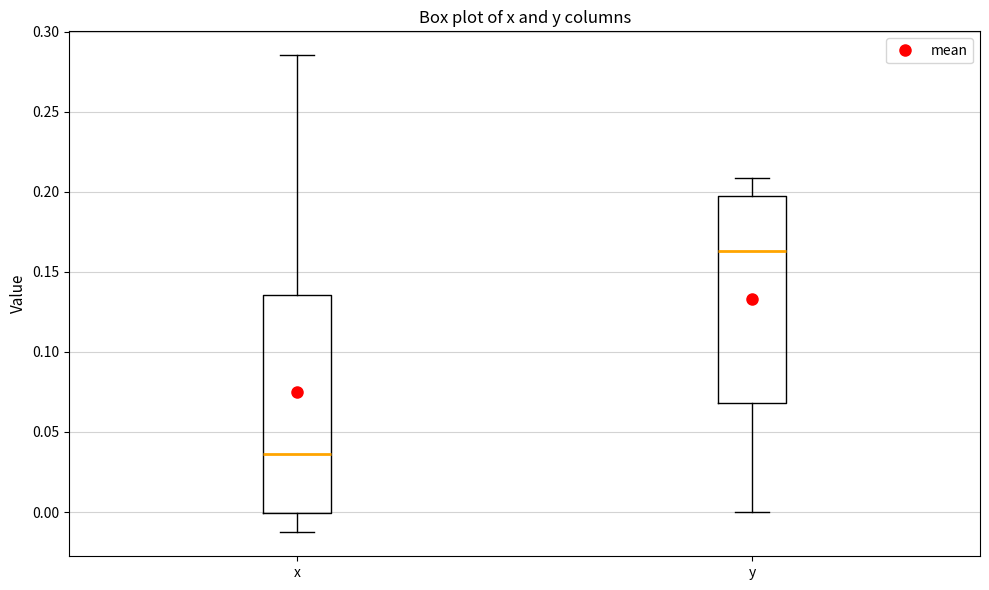

Where does the upper whisker of the box for y end on the y-axis? The values are not printed on the chart, so give them approximately, as read against the axis.

0.210